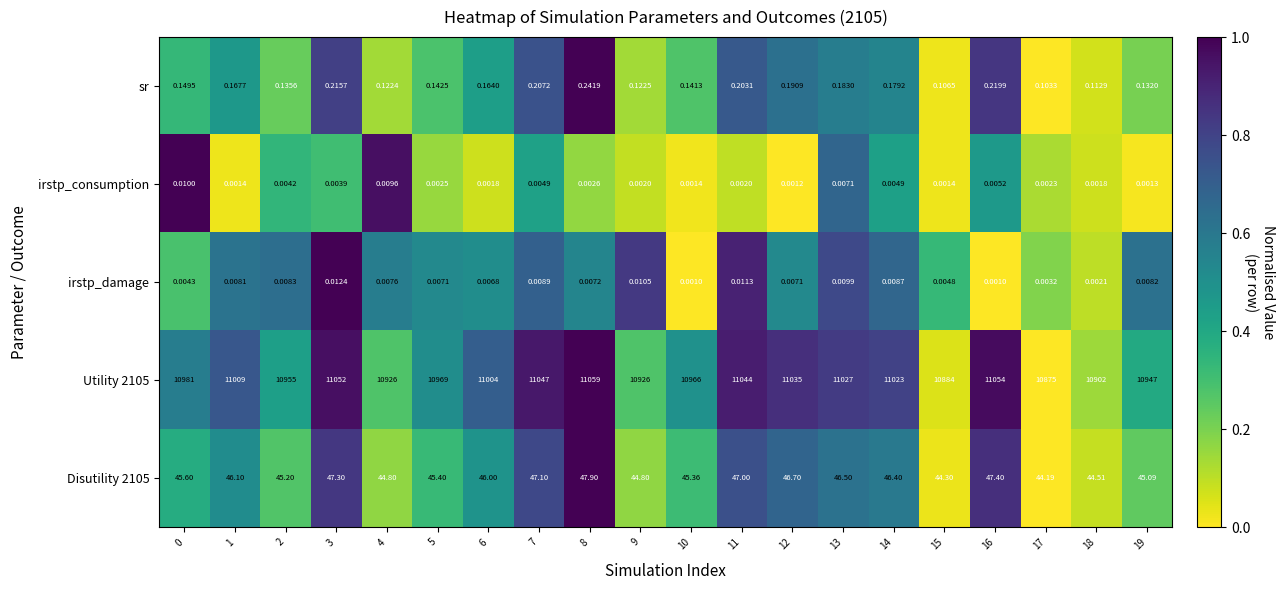

What is the maximum value shown in the chart?

11059.0